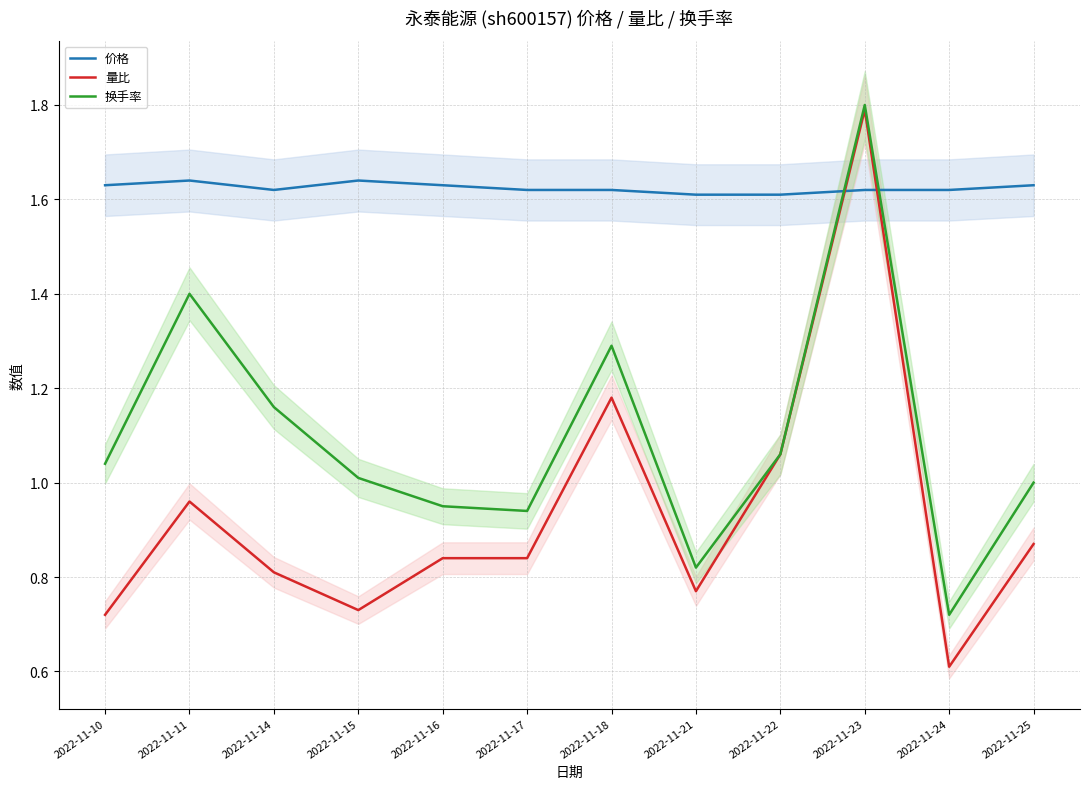

Where is 价格 nearest to the value 1?

2022-11-21